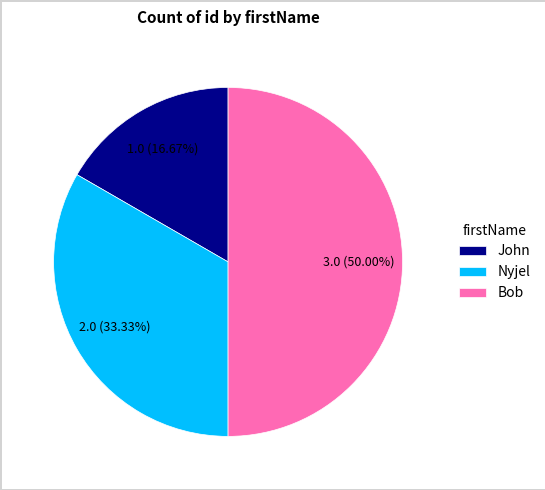

True or false: Nyjel accounts for 33% of the total.

True